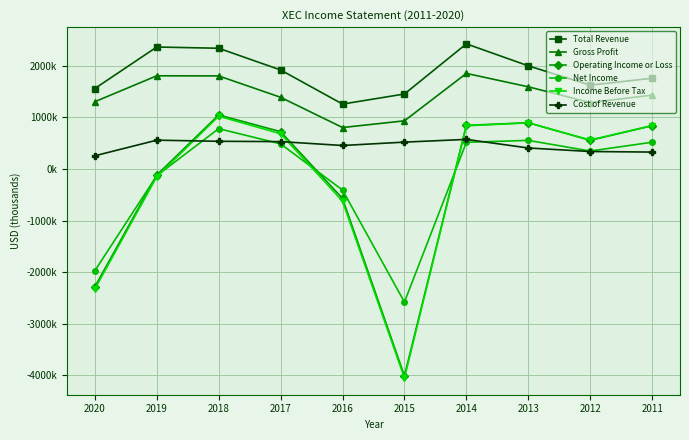

What is the value of the Operating Income or Loss point at the 8th from the left?

895600